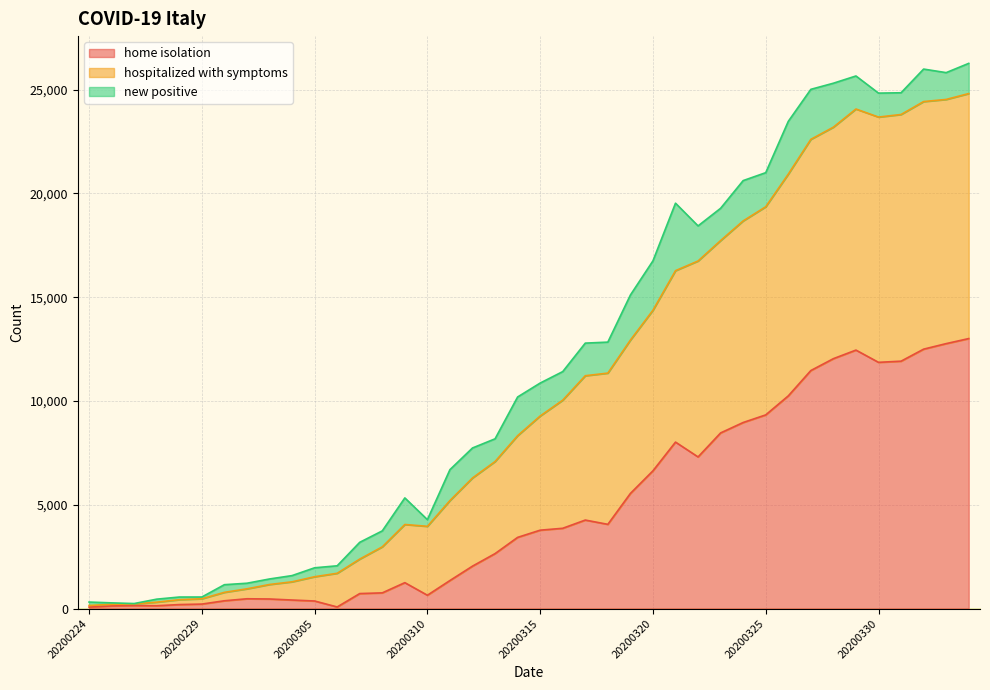

What is the maximum value for home isolation?

13006